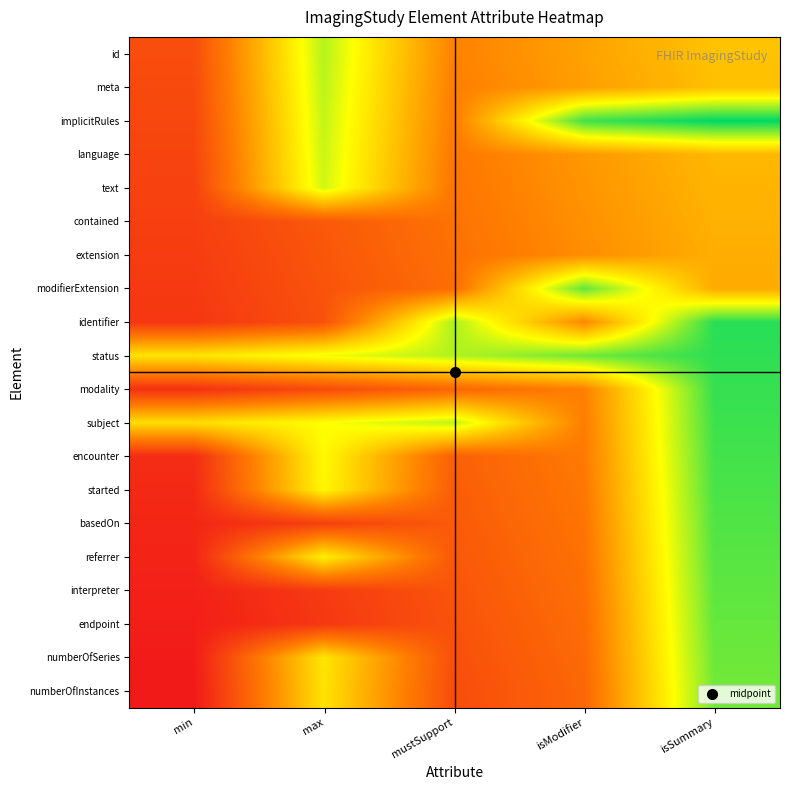

How many categories are shown in the chart?

5